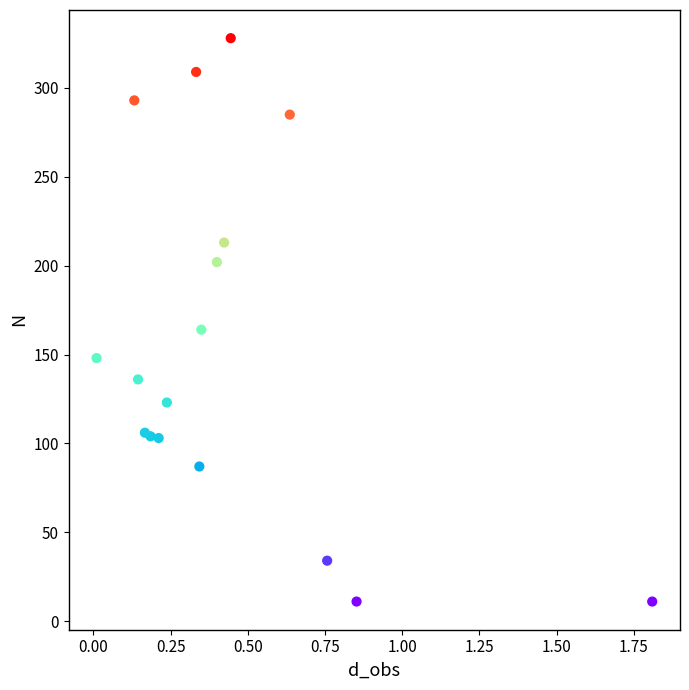

What Y value in the scatter plot is closest to 169?

164